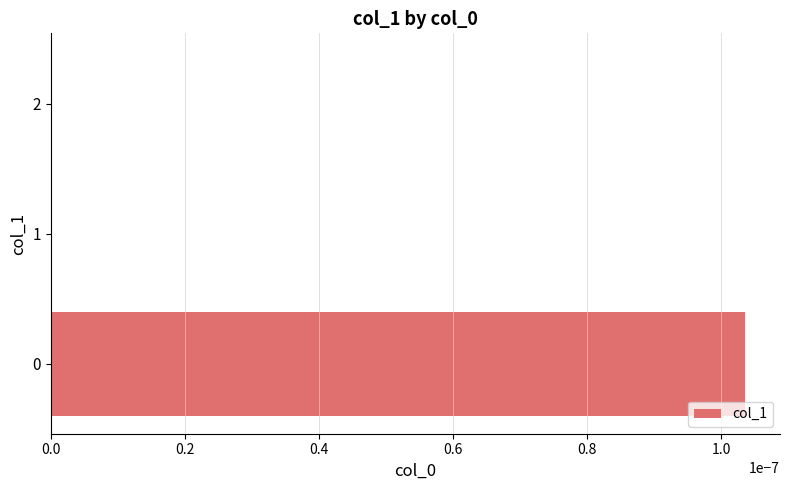

How many series are shown in this chart?

1